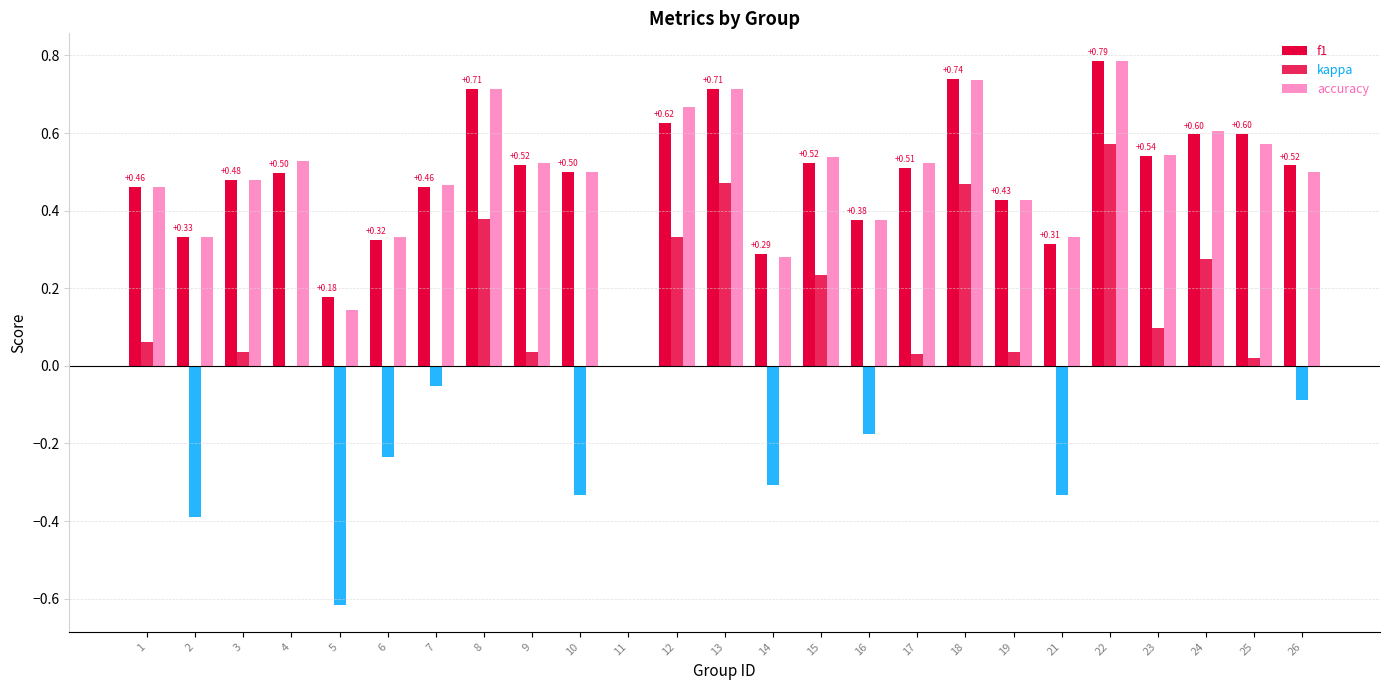

How many positive values does the accuracy series have?

24